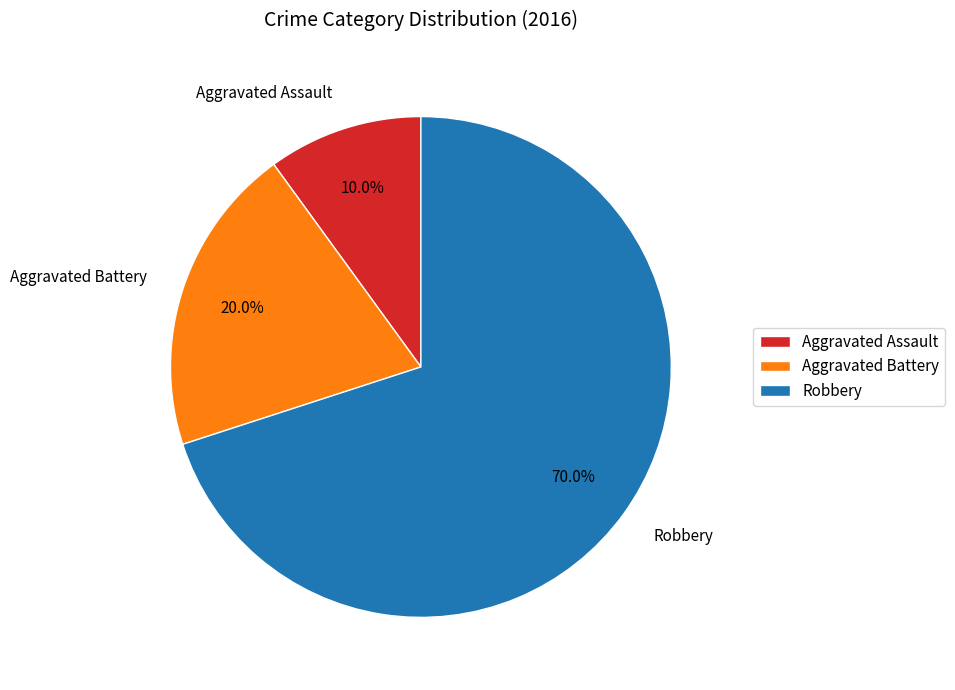

The Aggravated Assault slice represents 1% of the pie. True or false?

False